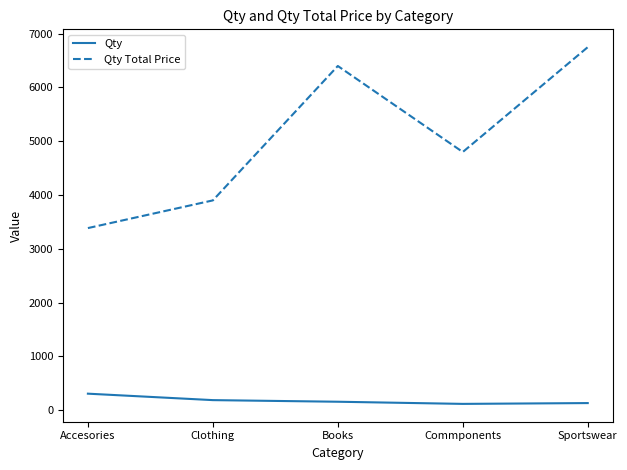

What is the average value of the Qty Total Price series?

5047